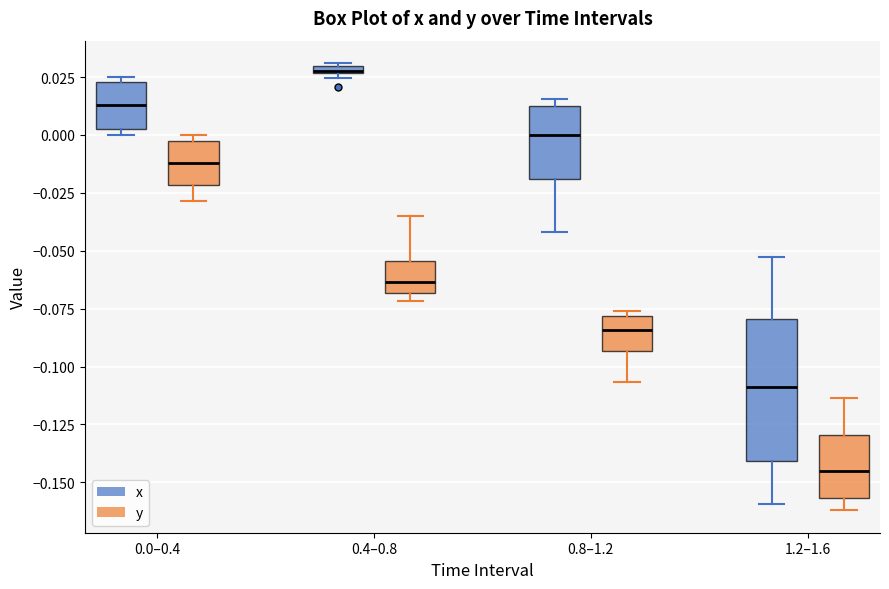

Which box is the tallest, from its lower edge to its upper edge?

1.2–1.6 (x)